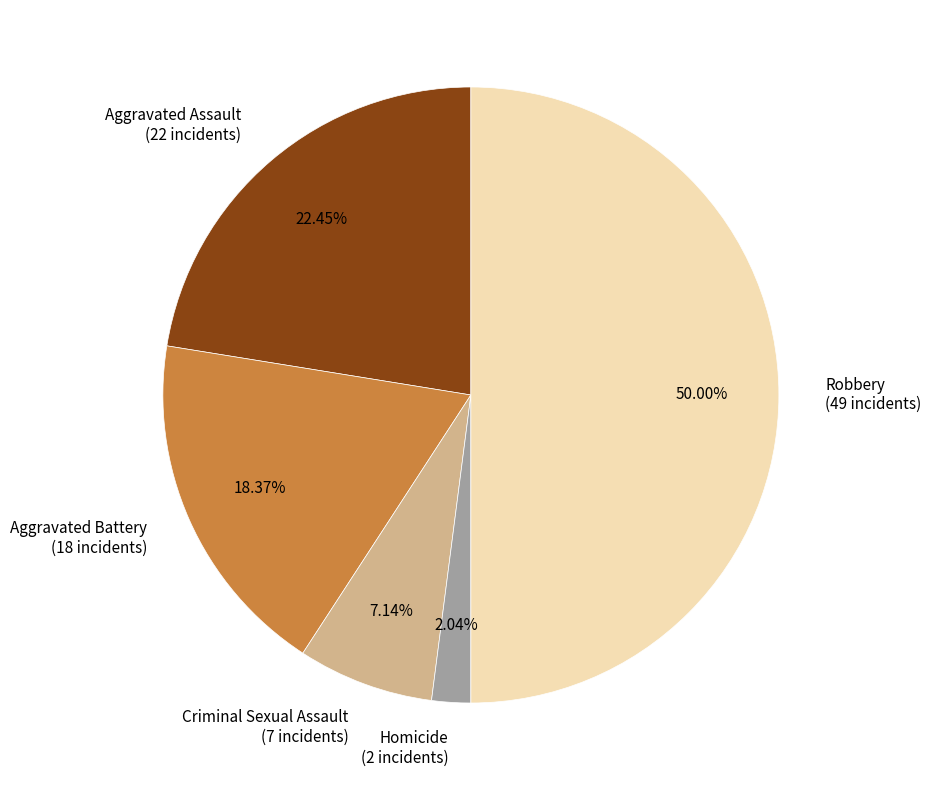

Between Criminal Sexual Assault (7 incidents) and Robbery (49 incidents), which is larger?

Robbery (49 incidents)